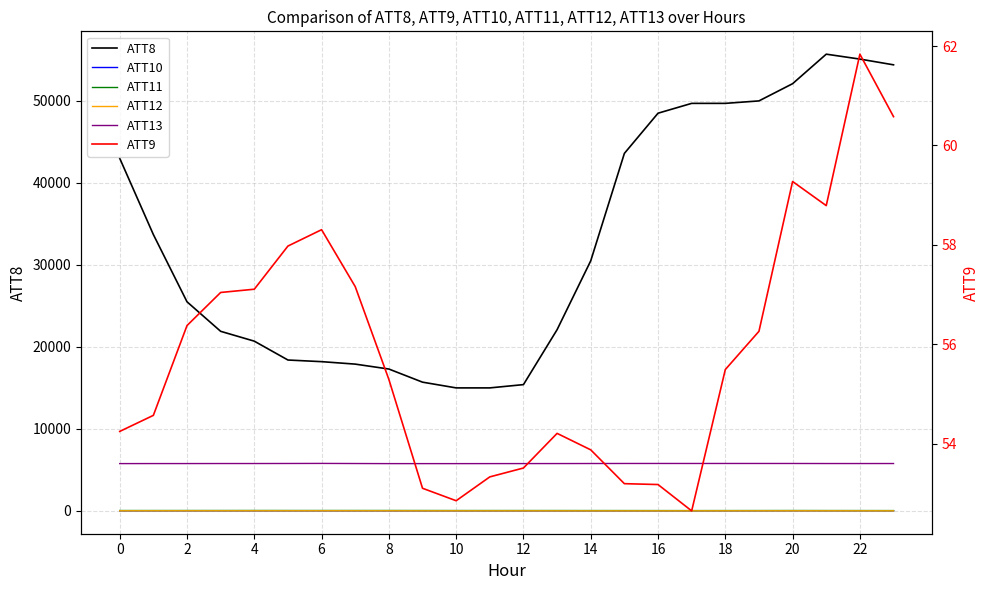

How many categories are shown in the chart?

24